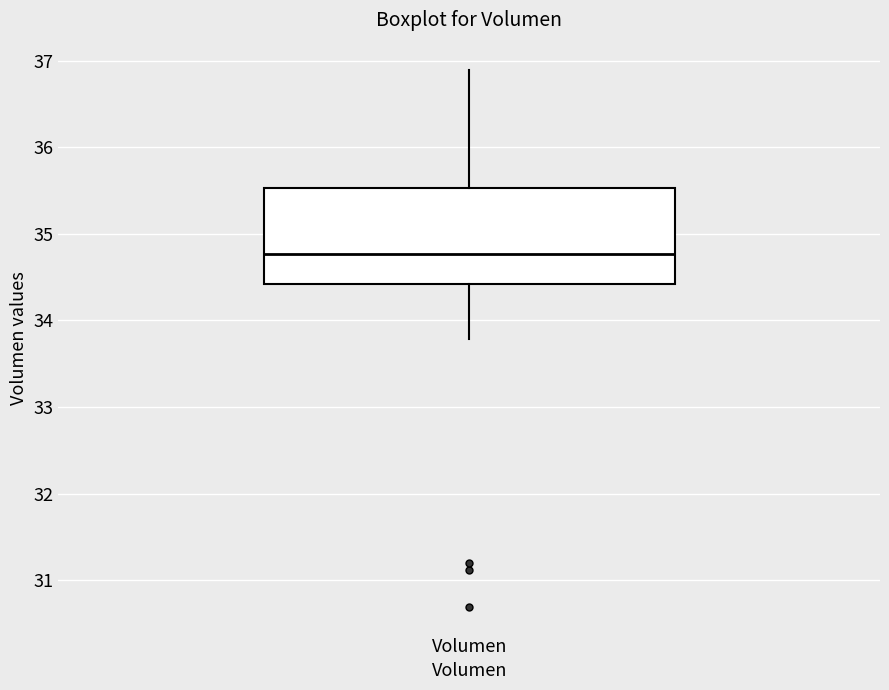

Where does the lower whisker of the box for Volumen end on the y-axis? The values are not printed on the chart, so give them approximately, as read against the axis.

33.8